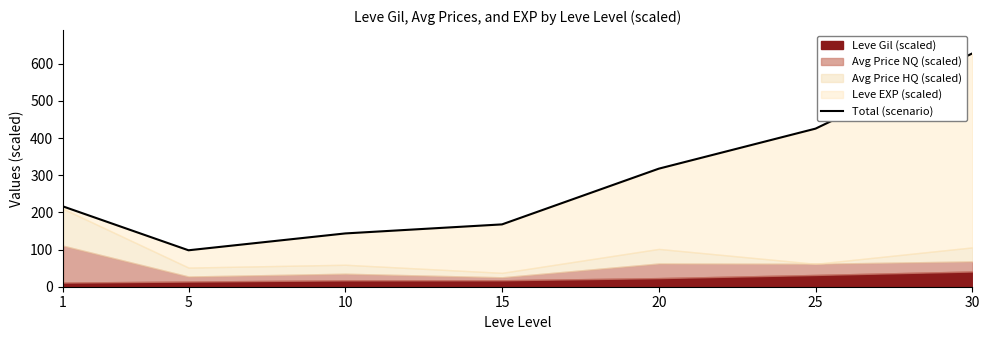

At which category does the chart reach its minimum across all series?

5